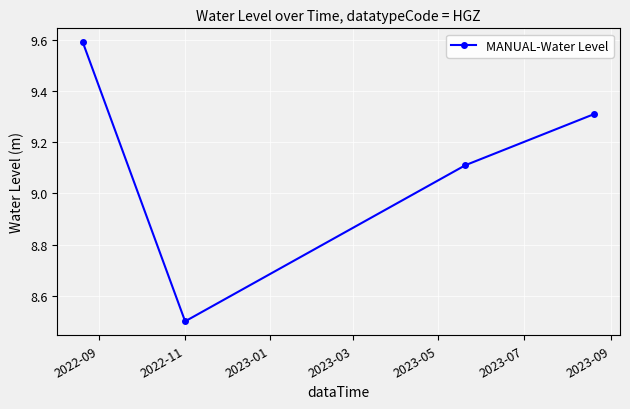

Count the values in the range 9 to 10.

3